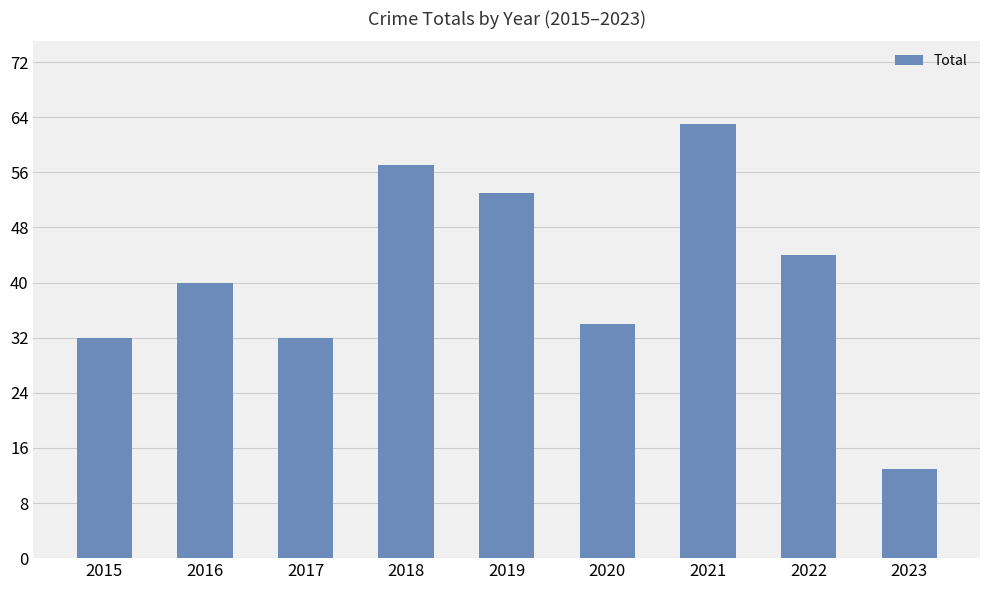

What is the change in value from 2018 to 2021?

+6